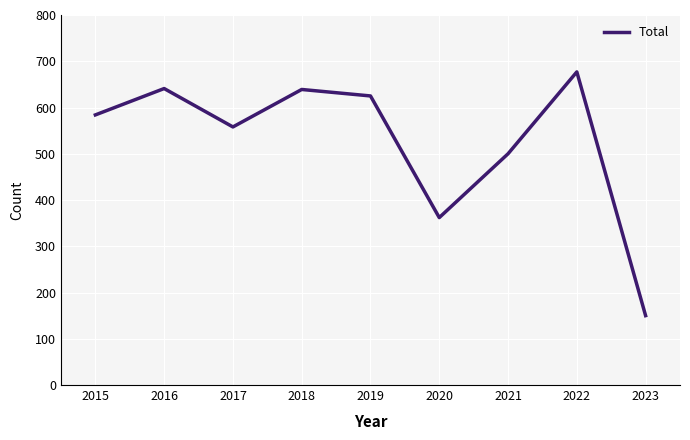

At which category does the chart reach its peak across all series?

2022